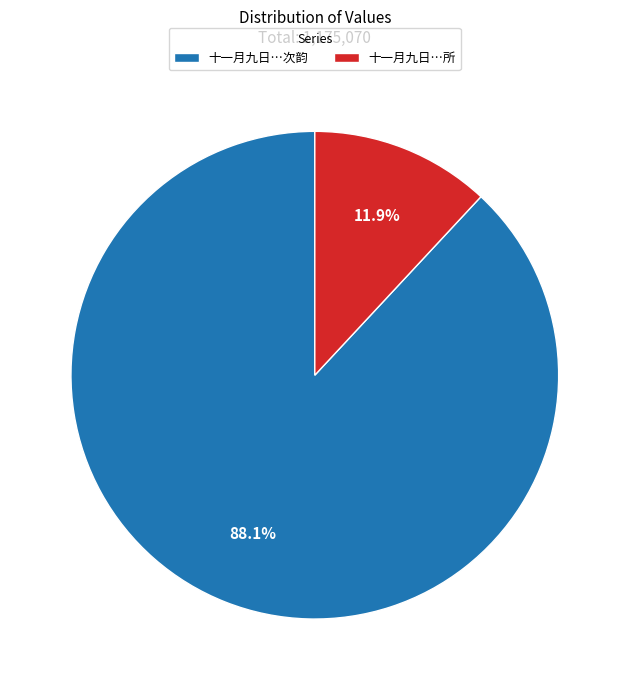

To the nearest percent, what is the difference between the largest and smallest slice percentages?

76%